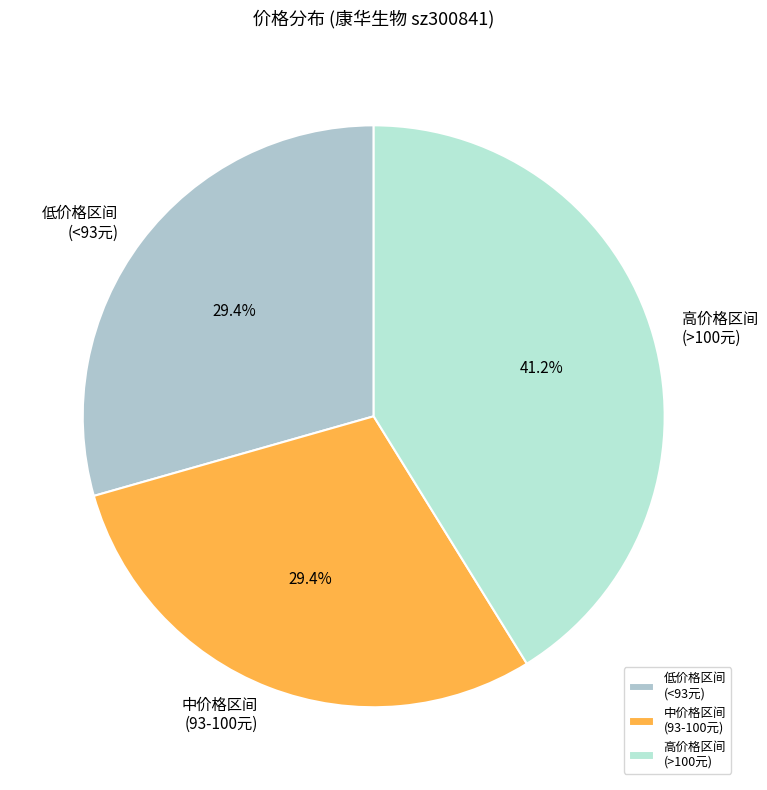

Is 中价格区间 (93-100元) the majority of the pie?

No